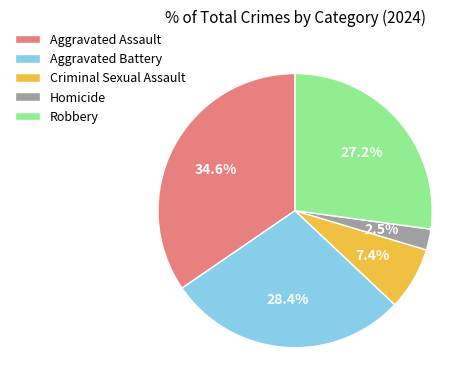

Does Homicide account for over 50% of the chart?

No